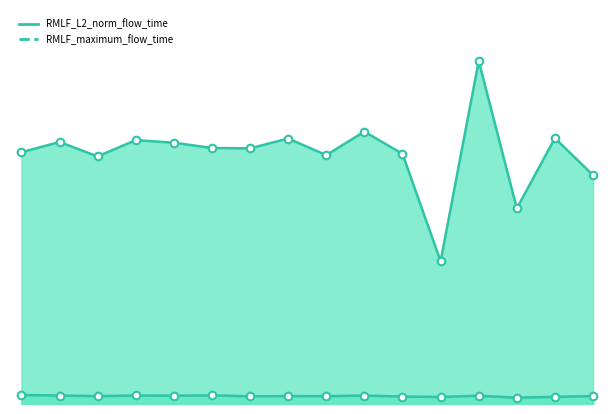

At how many categories does at least one series exceed 1034721?

16